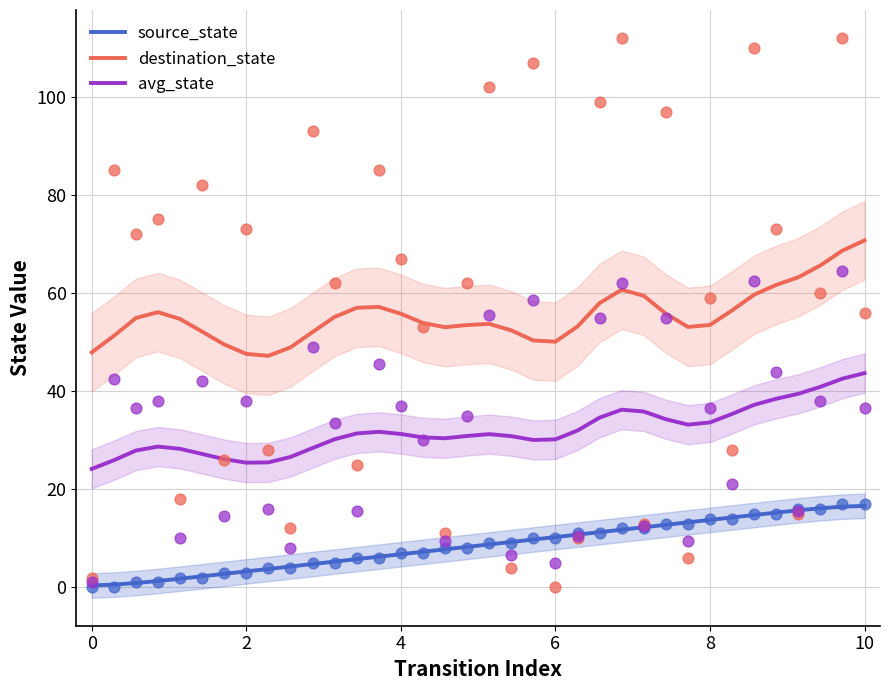

What is the highest value of the destination_state series?

70.7